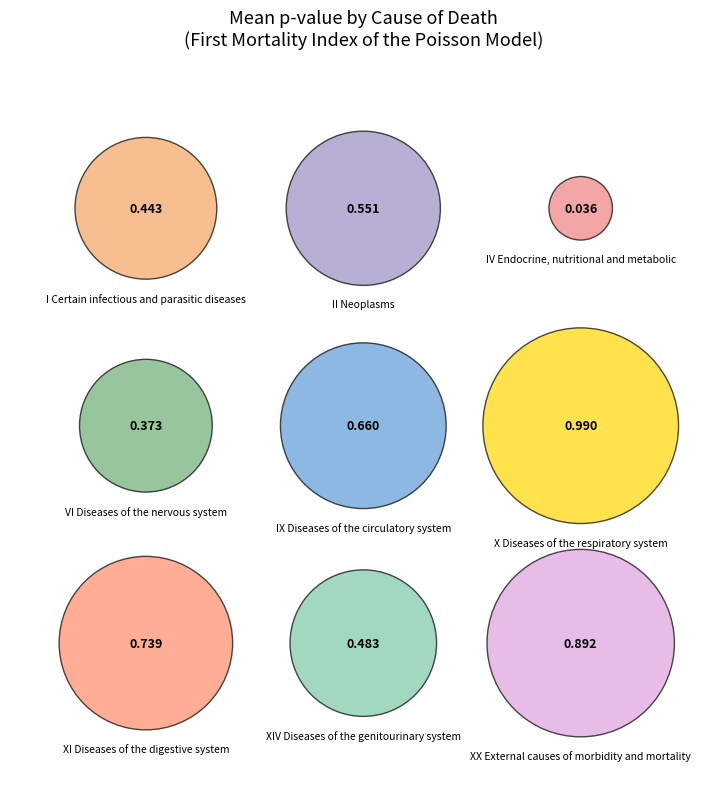

Does any single category account for the majority?

No